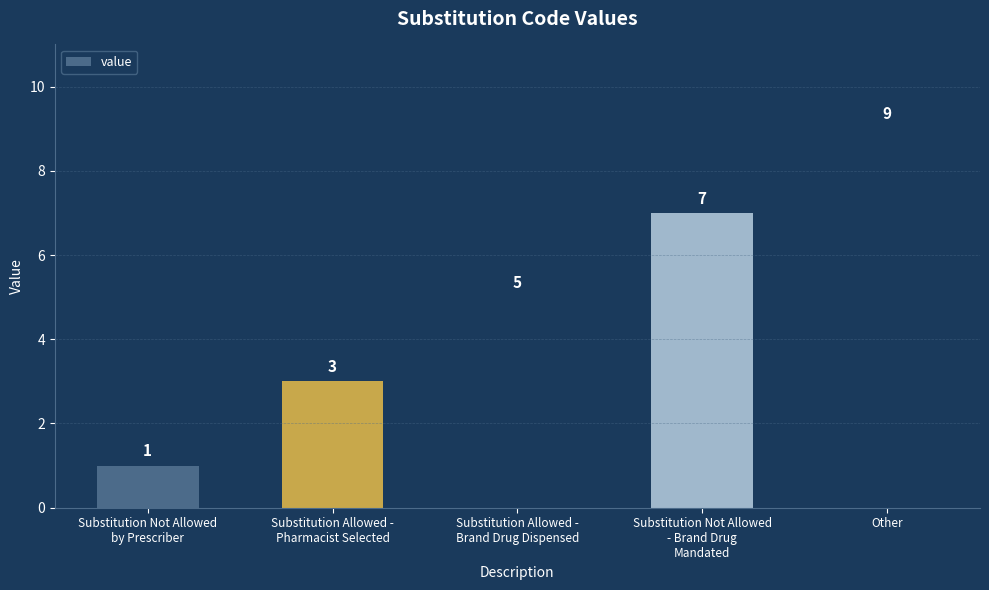

What is the ratio of the value at Other to the value at Substitution Not Allowed
- Brand Drug
Mandated?

1.3